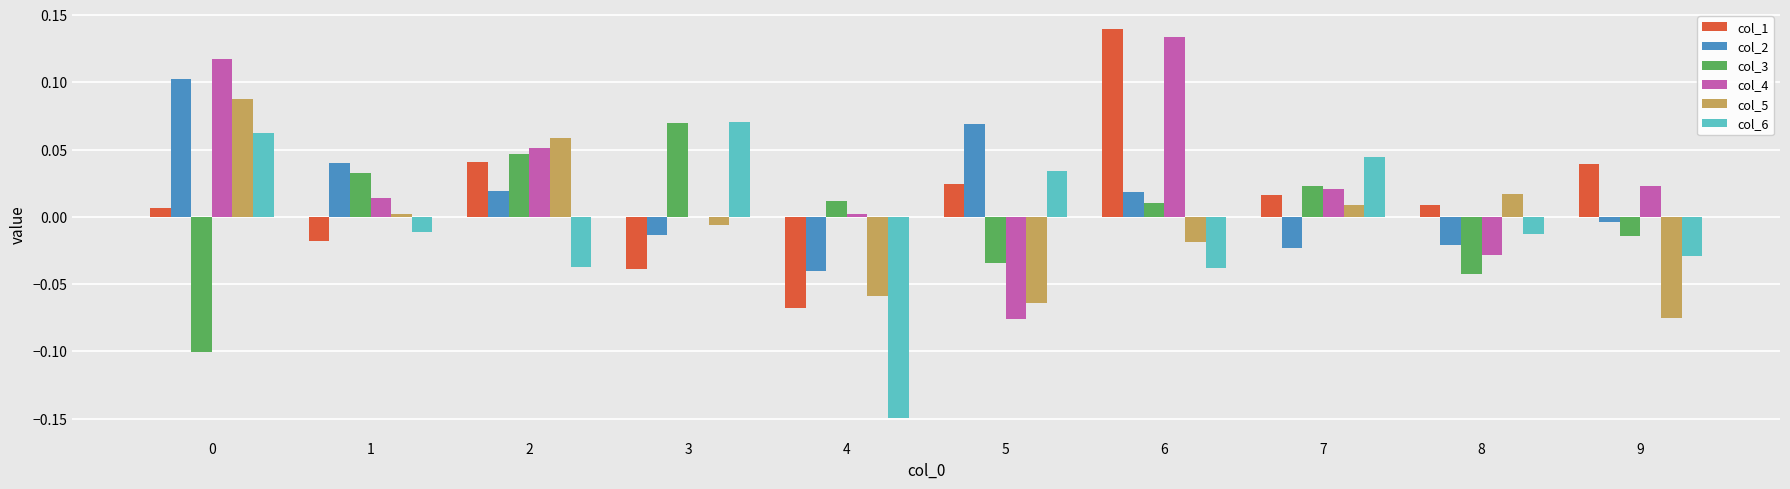

At which category does the chart reach its peak across all series?

6